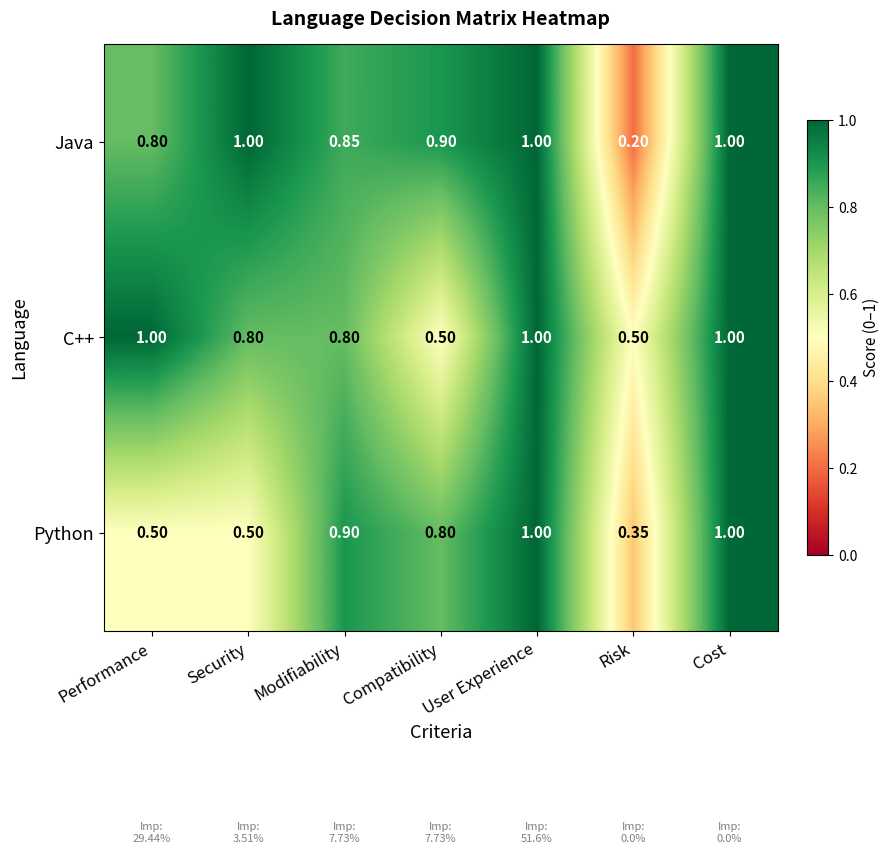

At which label does Python reach its minimum?

Risk